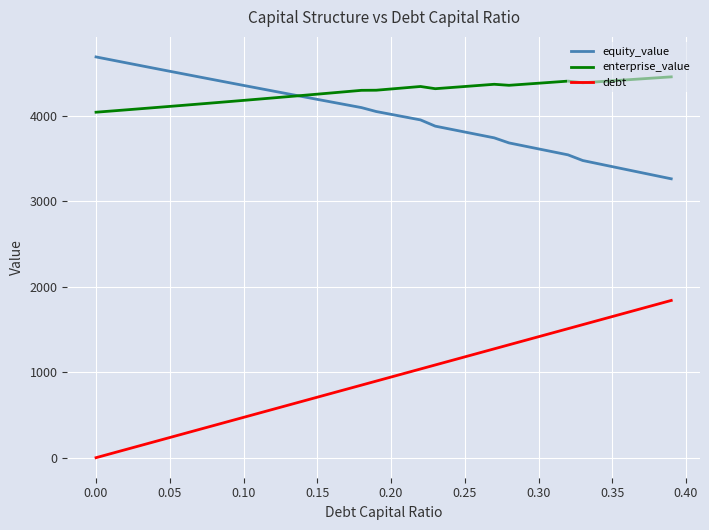

How many categories are shown in the chart?

40